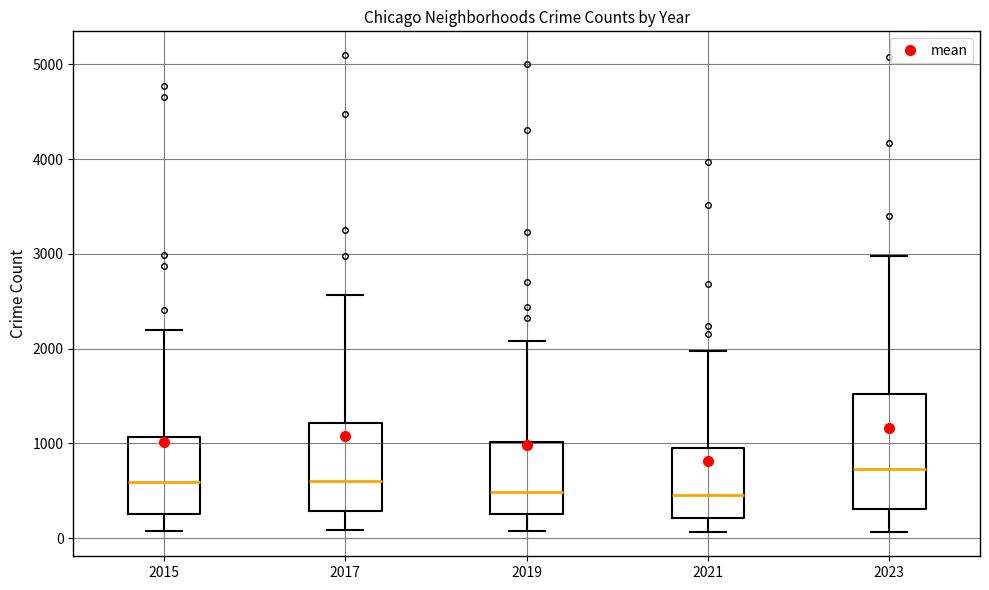

Reading left to right, read every box against the y-axis: the position of its median line, the range the box covers, and the ends of its whiskers. The values are not printed on the chart, so give them approximately, as read against the axis.

2015: median 600, box 300 to 1100, whiskers 100 to 2200
2017: median 600, box 300 to 1200, whiskers 100 to 2600
2019: median 500, box 300 to 1000, whiskers 100 to 2100
2021: median 500, box 200 to 900, whiskers 100 to 2000
2023: median 700, box 300 to 1500, whiskers 100 to 3000